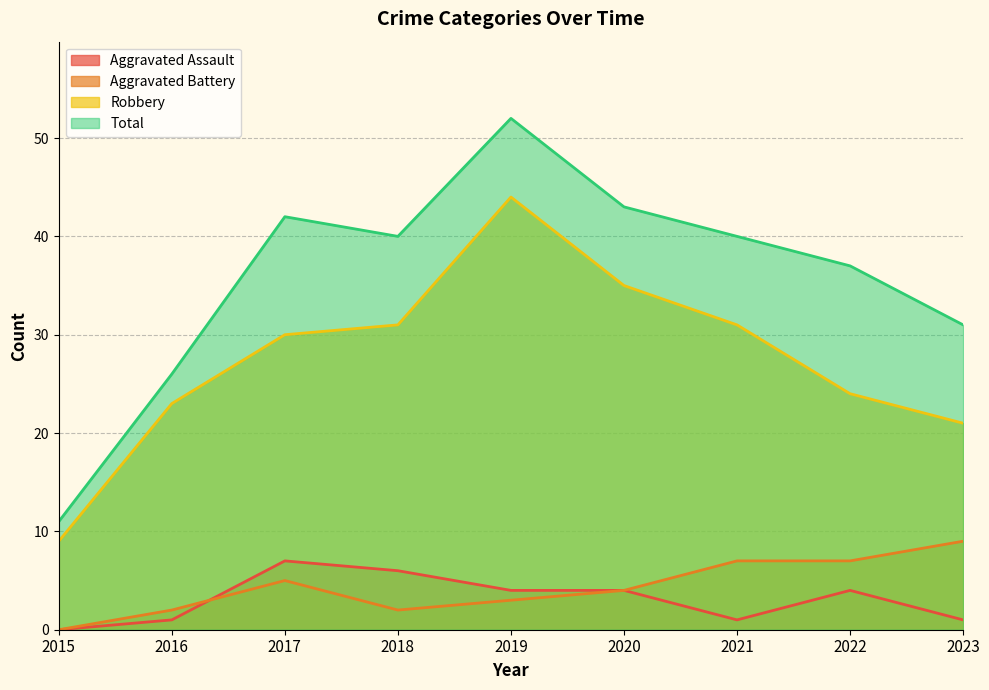

How many distinct data groups are displayed?

4